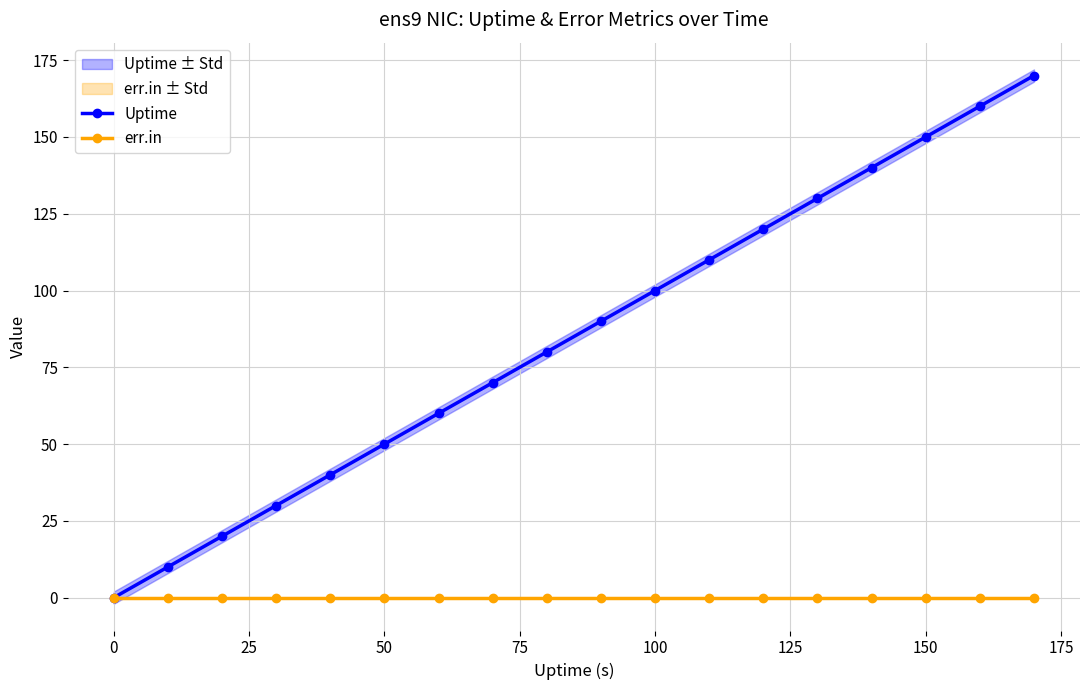

True or false: err.in has a value of 0 at 150.

True